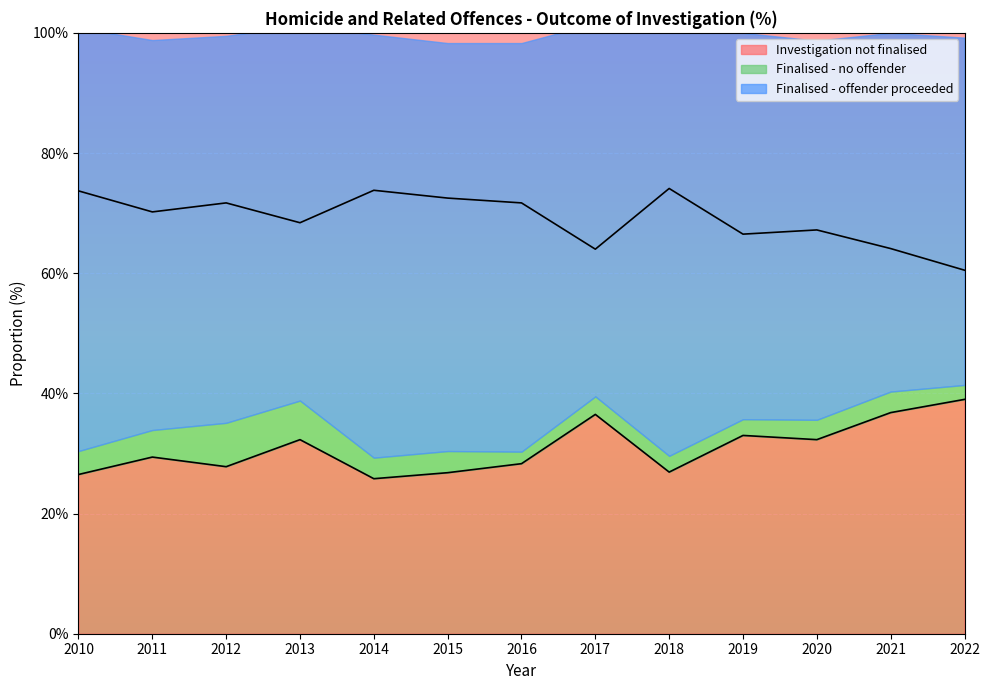

The value of Investigation not finalised at 2017 is 15.9. True or false?

False